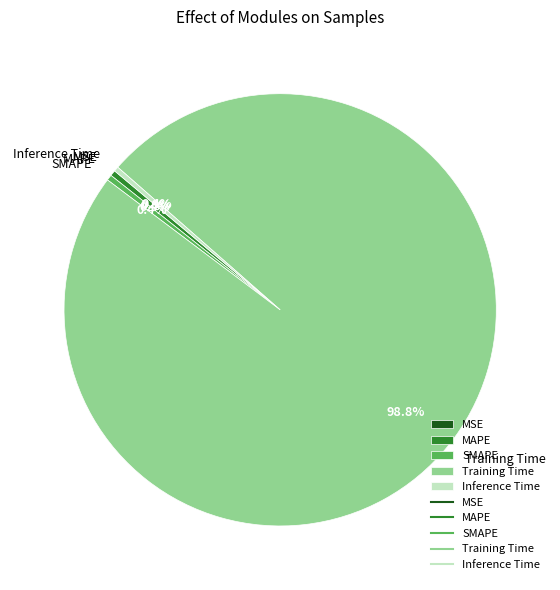

Between Training Time and Inference Time, which is larger?

Training Time